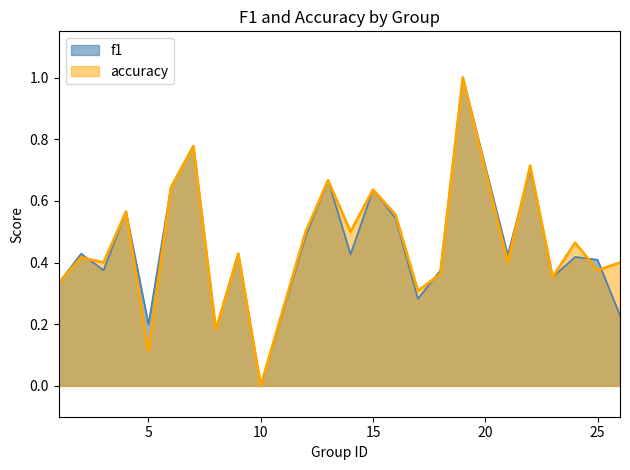

Reading right to left, what are all the values shown in this chart?

f1: 0.2	0.4	0.4	0.4	0.7	0.4	1.0	0.4	0.3	0.5	0.6	0.4	0.7	0.5	0.0	0.4	0.2	0.8	0.6	0.2	0.6	0.4	0.4	0.3
accuracy: 0.4	0.4	0.5	0.4	0.7	0.4	1.0	0.4	0.3	0.6	0.6	0.5	0.7	0.5	0.0	0.4	0.2	0.8	0.6	0.1	0.6	0.4	0.4	0.3